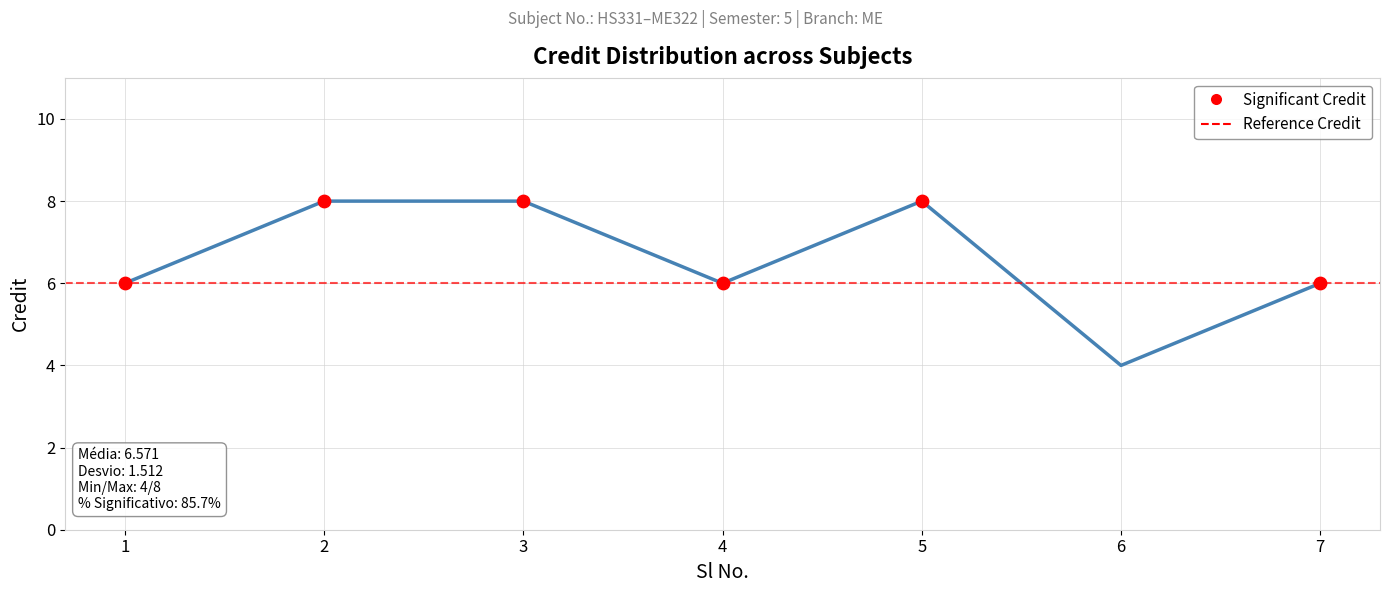

Which has a higher value, 7 or 5?

5